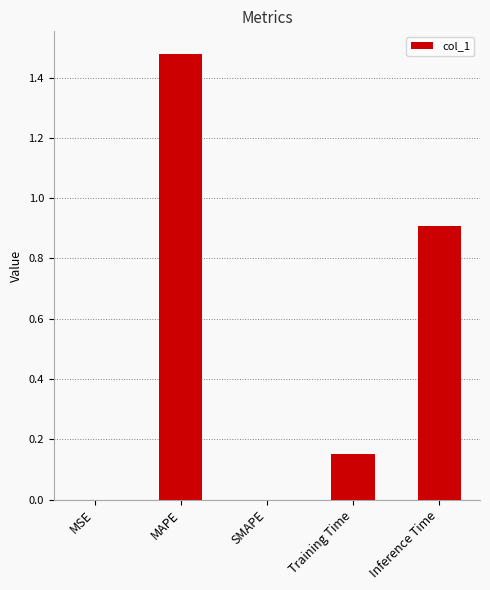

Between Inference Time and MSE, which is larger?

Inference Time